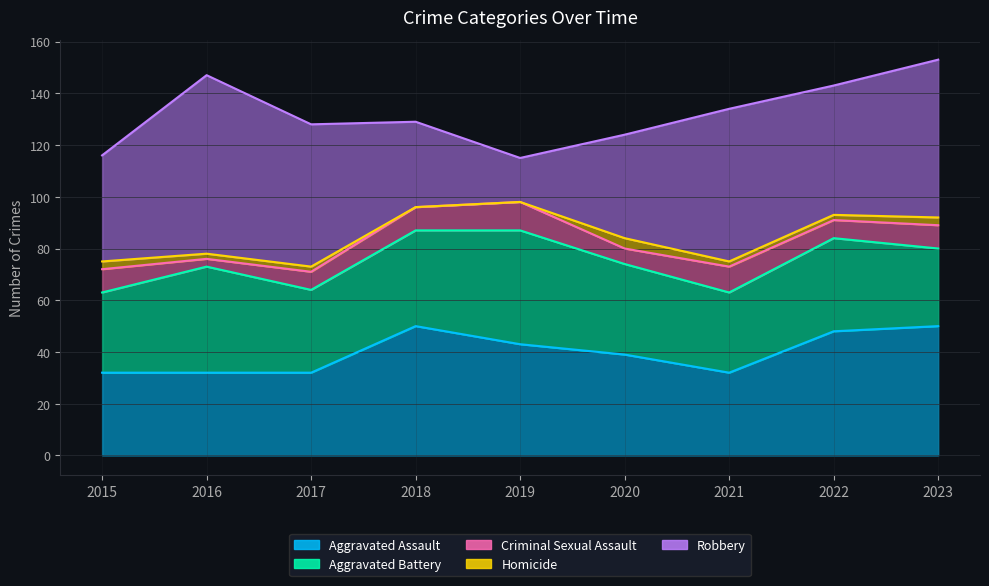

How many distinct data groups are displayed?

5